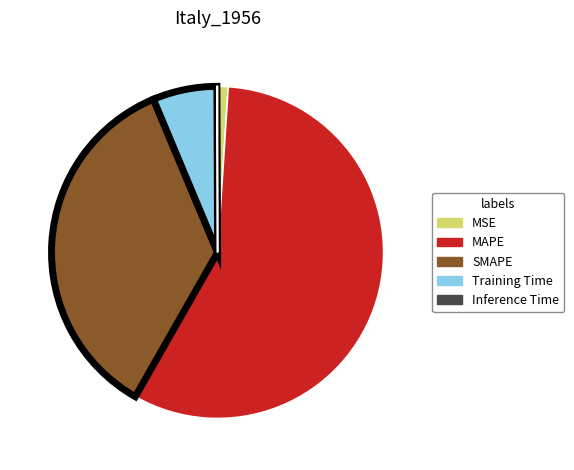

Which slice is the largest?

MAPE